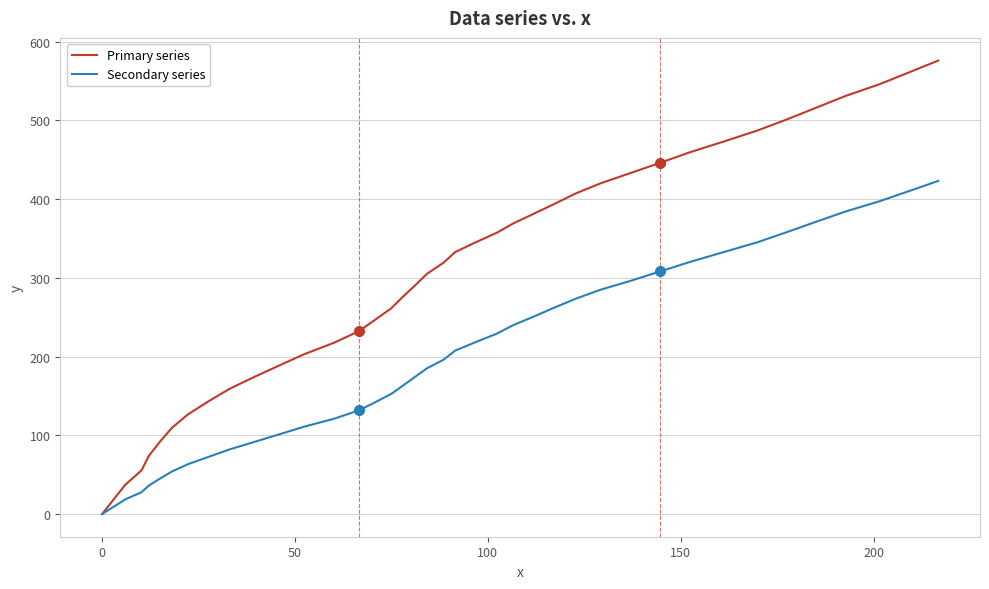

Rank the series by their maximum value, from lowest to highest.

Secondary series, Primary series